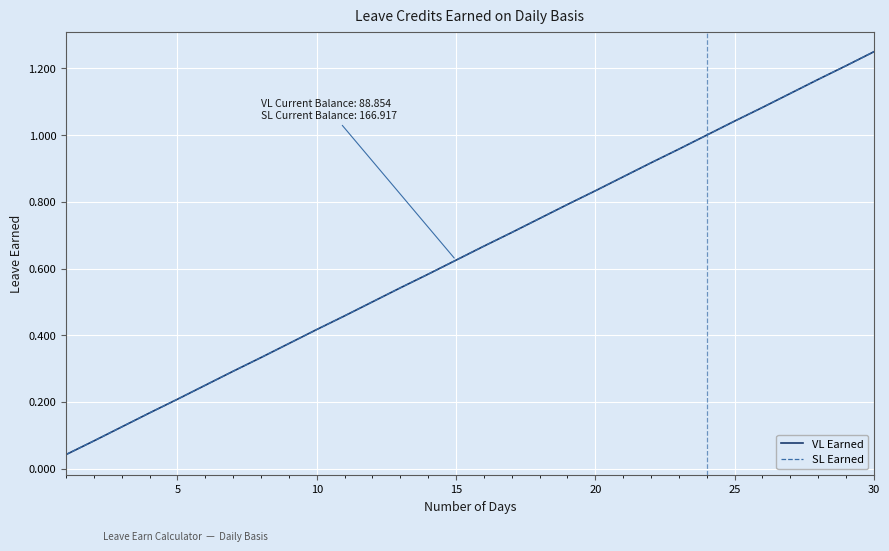

What is the greatest value displayed?

1.2